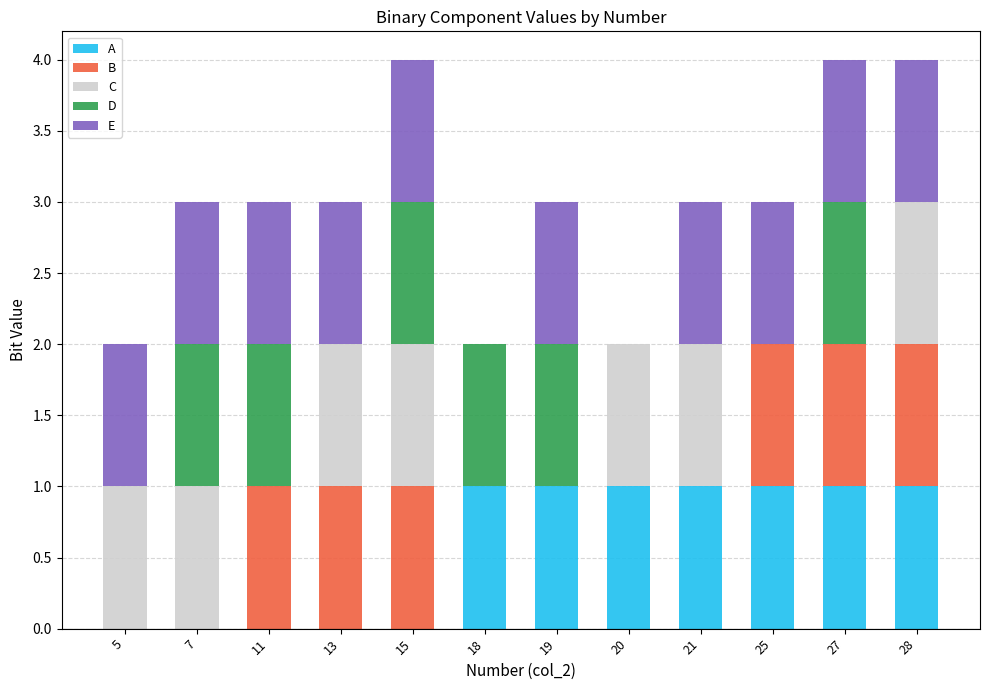

What are all the series names shown in the legend?

A, B, C, D, E